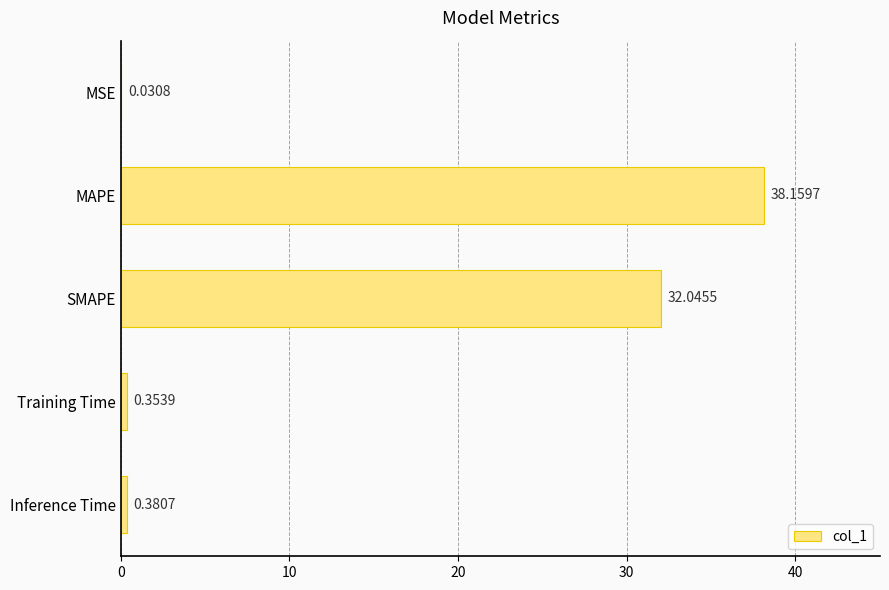

At which category does the chart reach its peak across all series?

MAPE